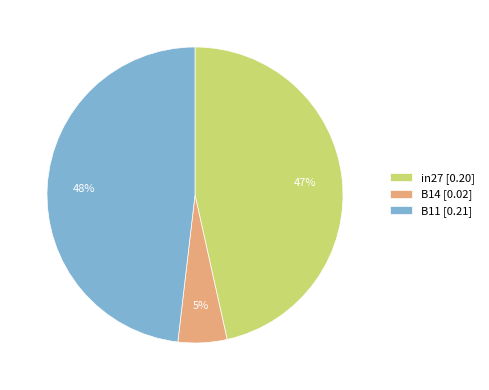

Is there a majority slice in this chart?

No